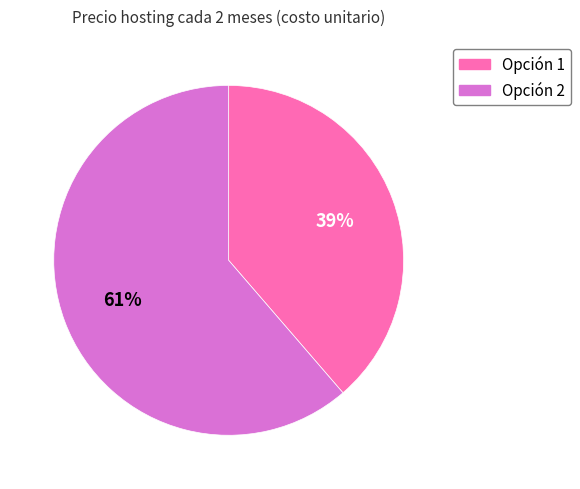

What is the largest slice in the pie chart?

Opción 2